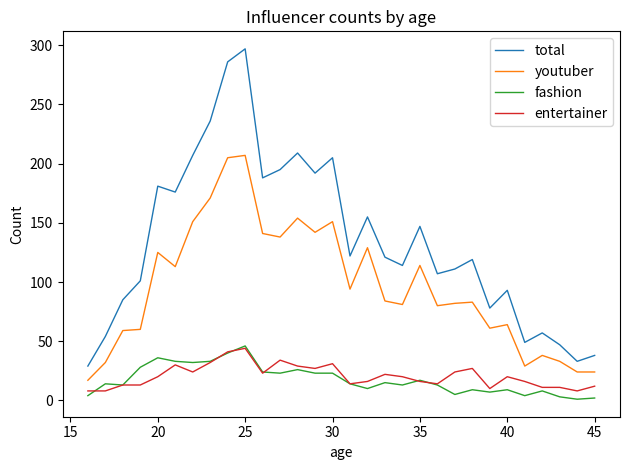

True or false: youtuber and fashion cross at least once.

False